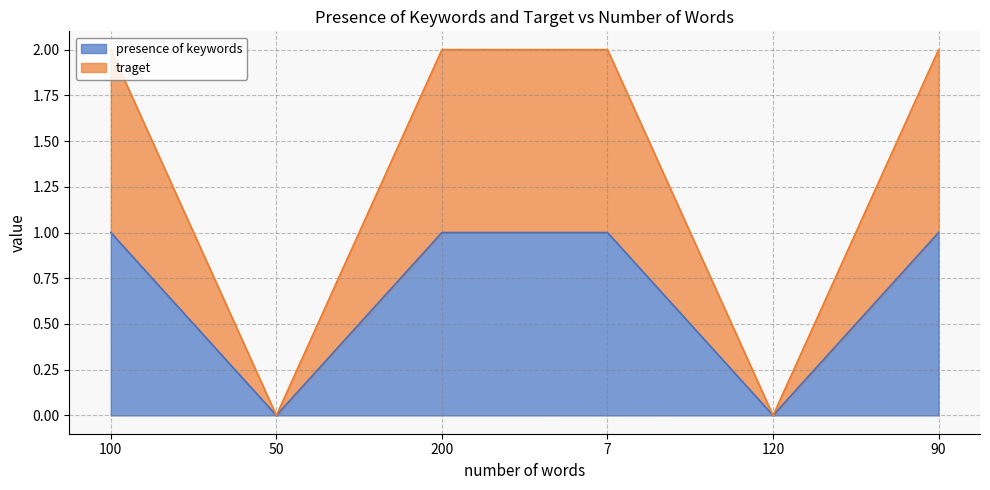

Does the chart display data point markers on the line(s)?

No